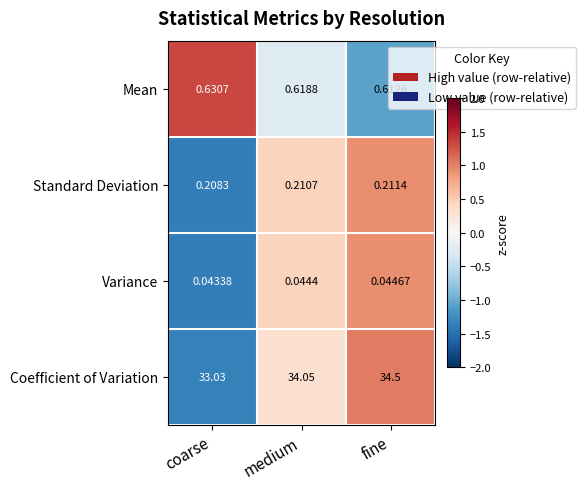

Which category has the lowest value in the Mean series?

fine